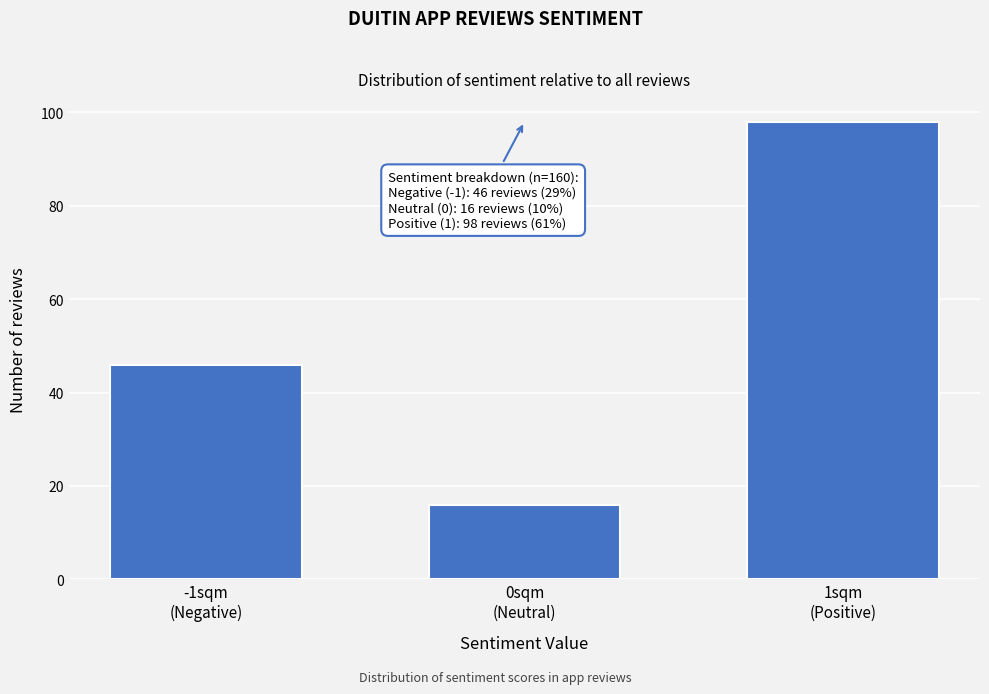

Reading left to right, transcribe all the data shown in this chart.

46	16	98